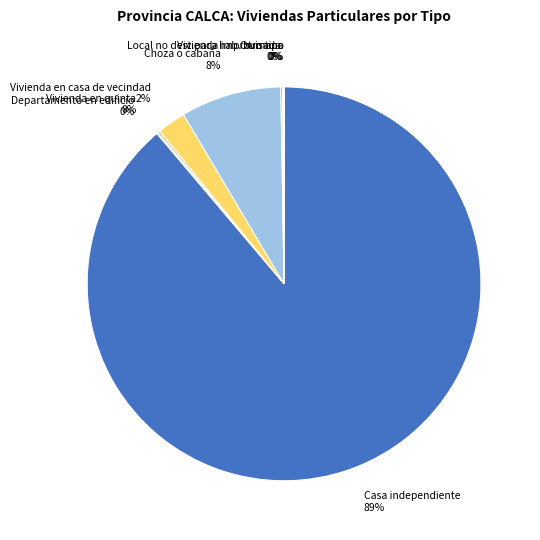

What is the largest slice in the pie chart?

Casa independiente